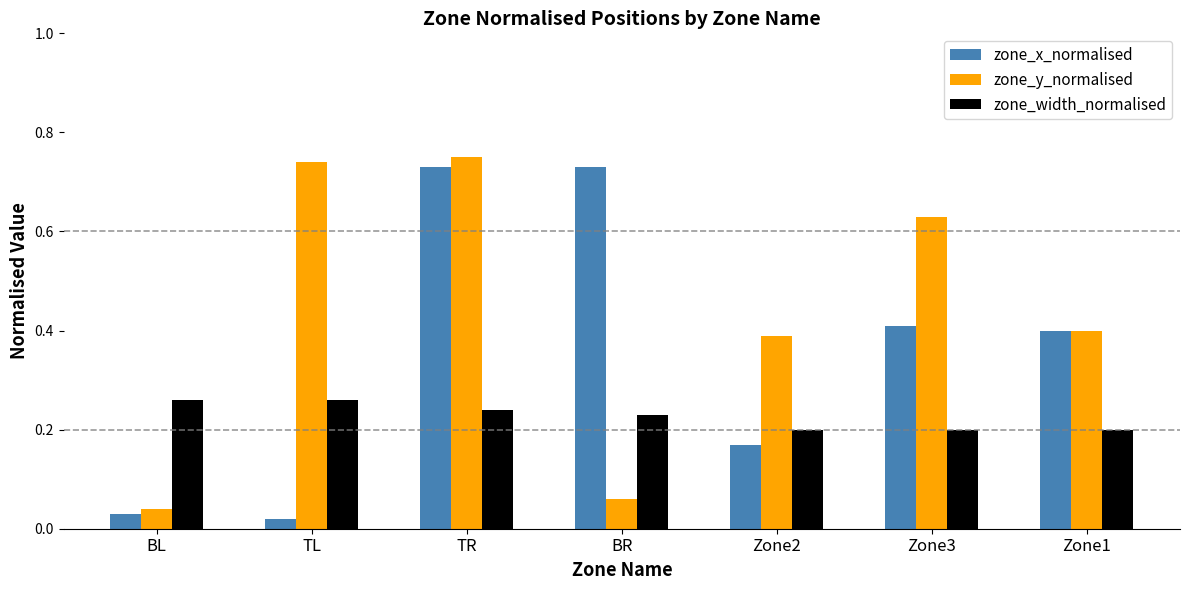

The zone_x_normalised series shows 0.4 at Zone1. True or false?

True